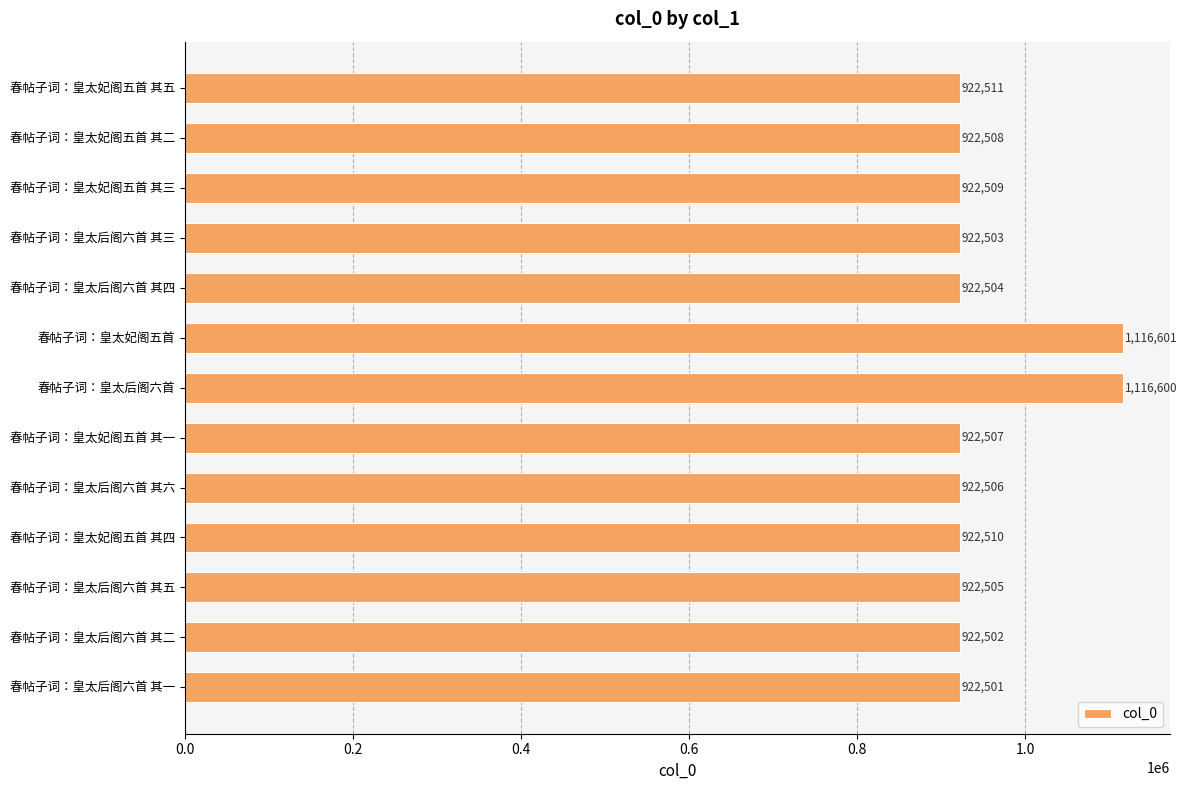

What is the maximum value shown in the chart?

1116601